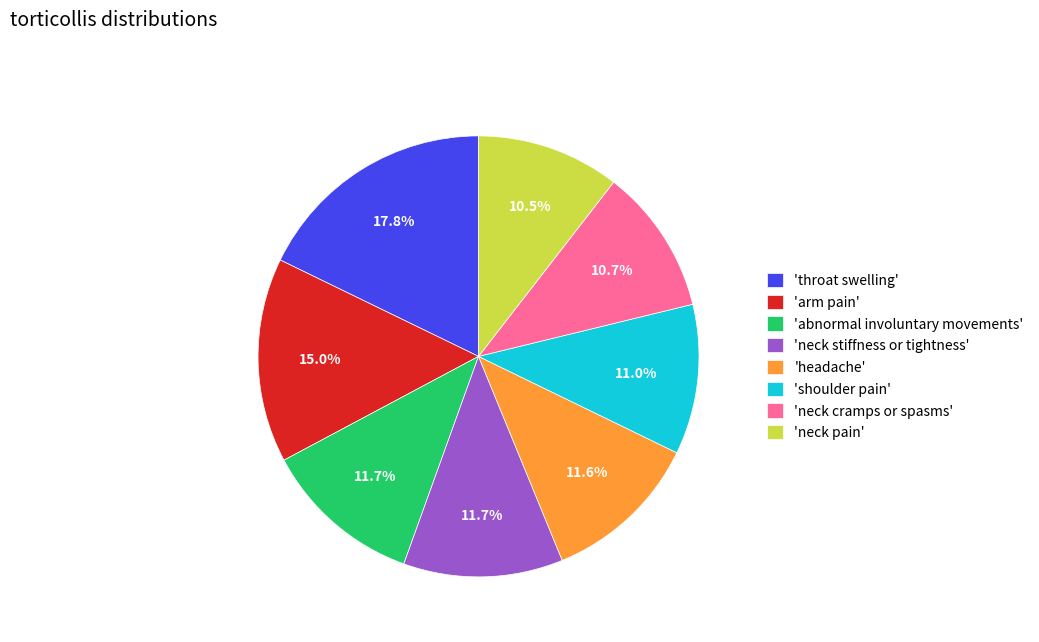

Do 'shoulder pain' and 'abnormal involuntary movements' together represent more than half of the pie?

No